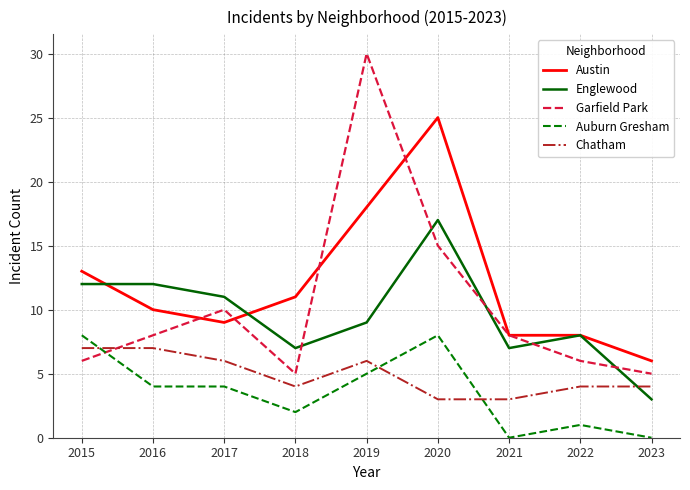

Which category has the highest value across all series?

2019